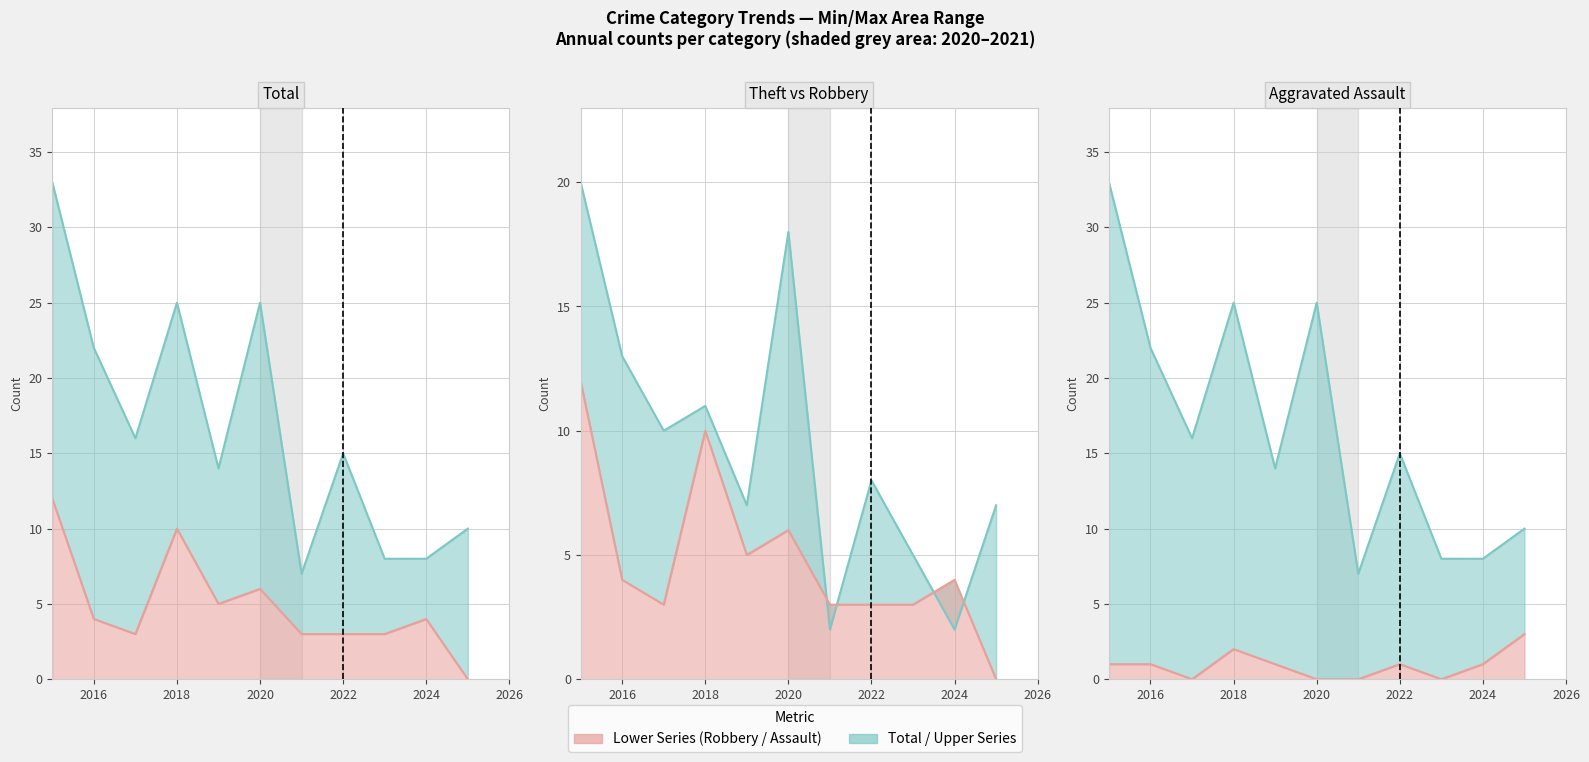

Where is Total nearest to the value 20?

2016